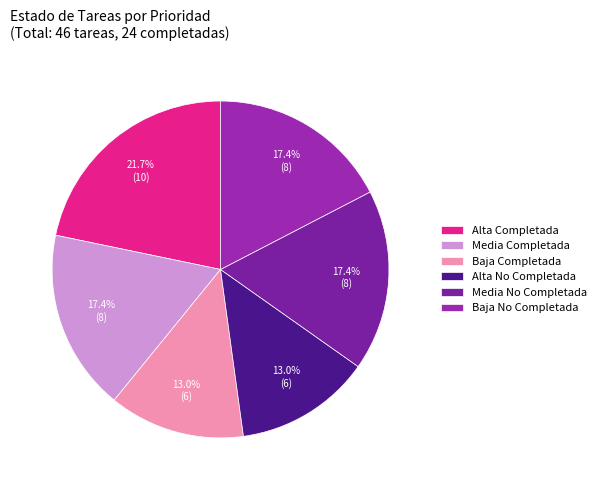

To the nearest percent, what is the average slice percentage?

17%